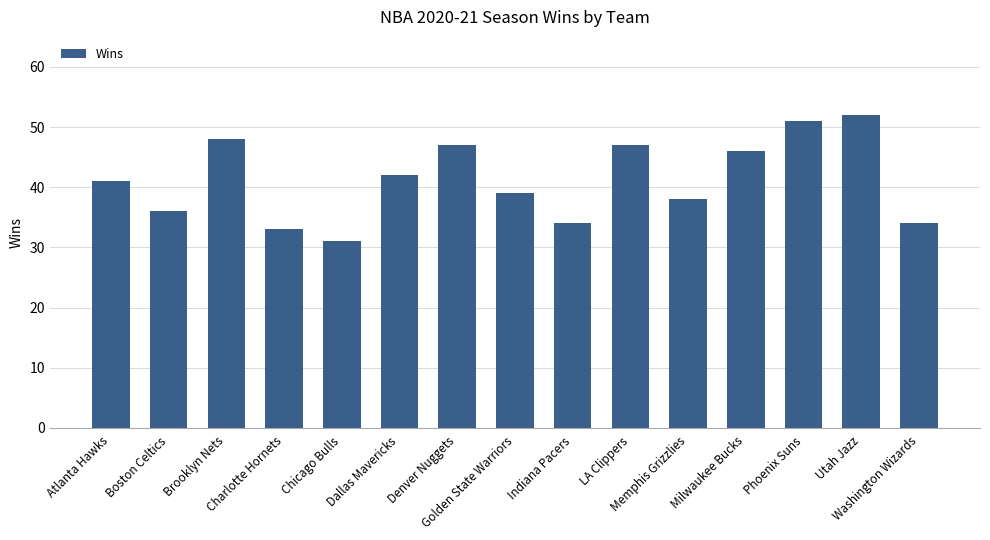

How many distinct data groups are displayed?

1